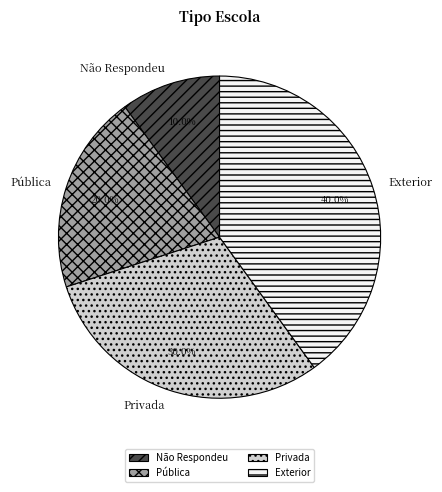

What is the total percentage of Pública and Exterior?

60.0%